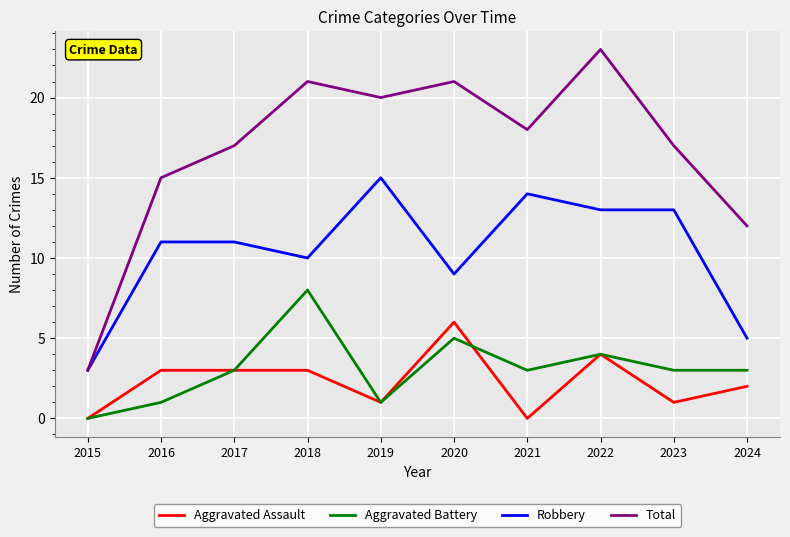

Reading left to right, transcribe all the data shown in this chart.

Aggravated Assault: 2015=0	2016=3	2017=3	2018=3	2019=1	2020=6	2021=0	2022=4	2023=1	2024=2
Aggravated Battery: 2015=0	2016=1	2017=3	2018=8	2019=1	2020=5	2021=3	2022=4	2023=3	2024=3
Robbery: 2015=3	2016=11	2017=11	2018=10	2019=15	2020=9	2021=14	2022=13	2023=13	2024=5
Total: 2015=3	2016=15	2017=17	2018=21	2019=20	2020=21	2021=18	2022=23	2023=17	2024=12